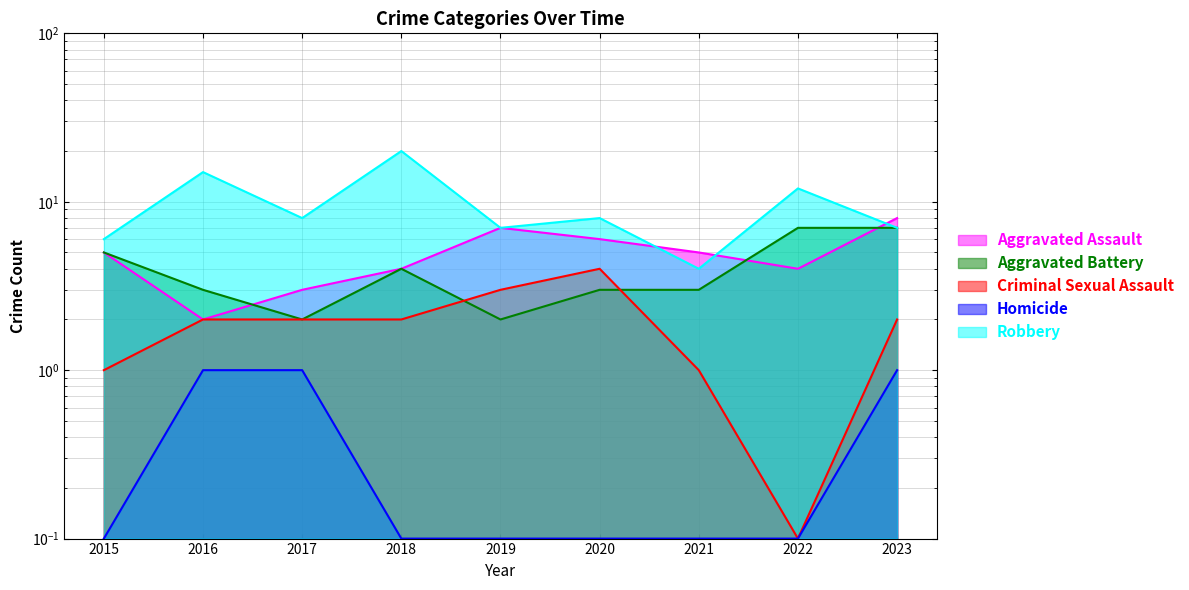

Which category has the highest value in the Criminal Sexual Assault series?

2020